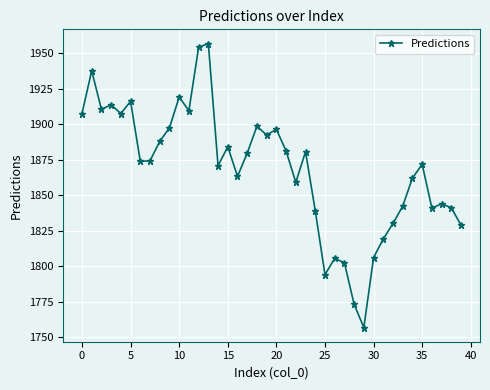

What is the minimum value shown in the chart?

1756.9